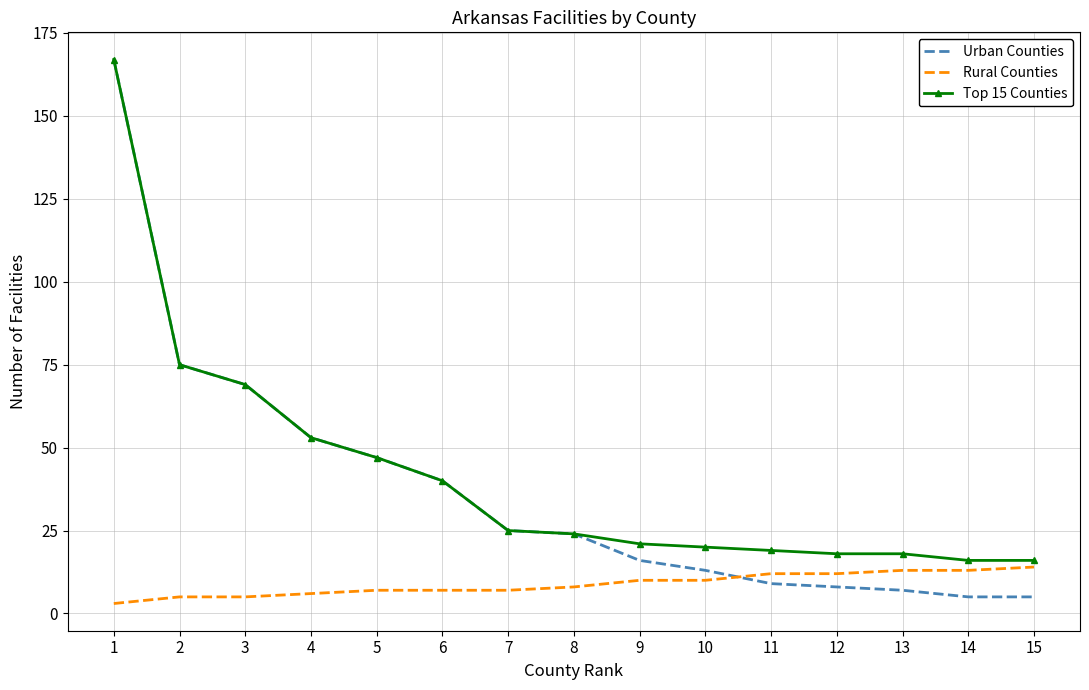

Which label corresponds to the largest value in the chart?

1